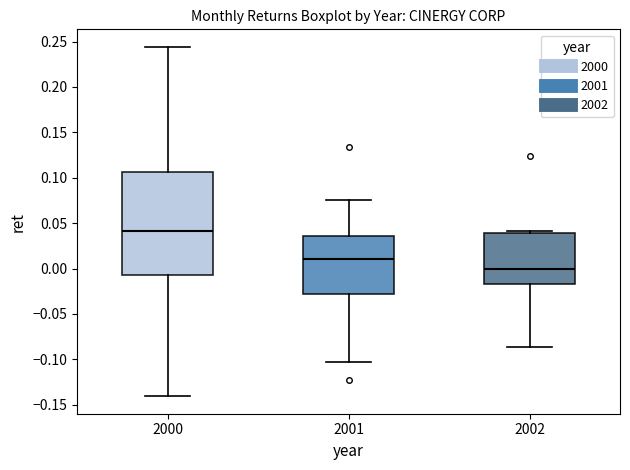

Which box has the highest median line?

2000